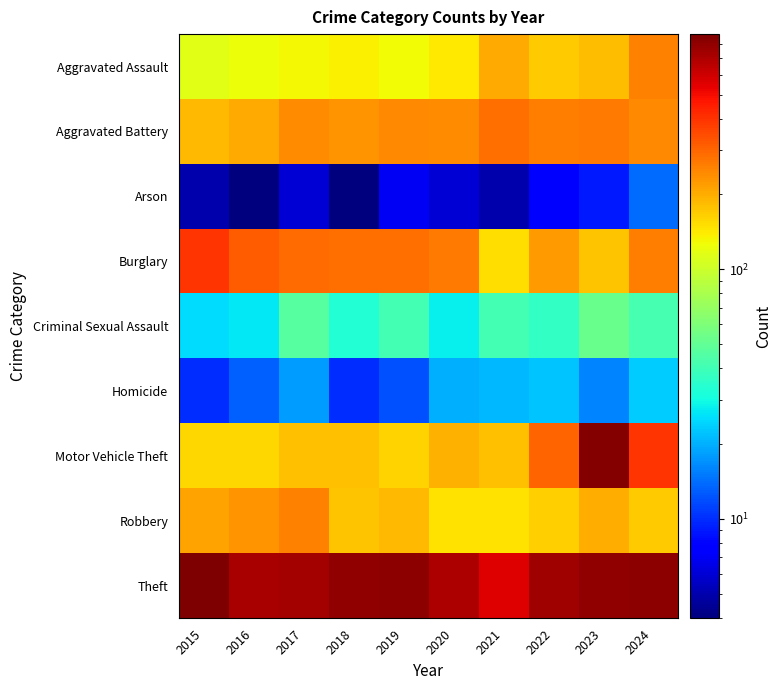

Which category has the lowest value across all series?

2016